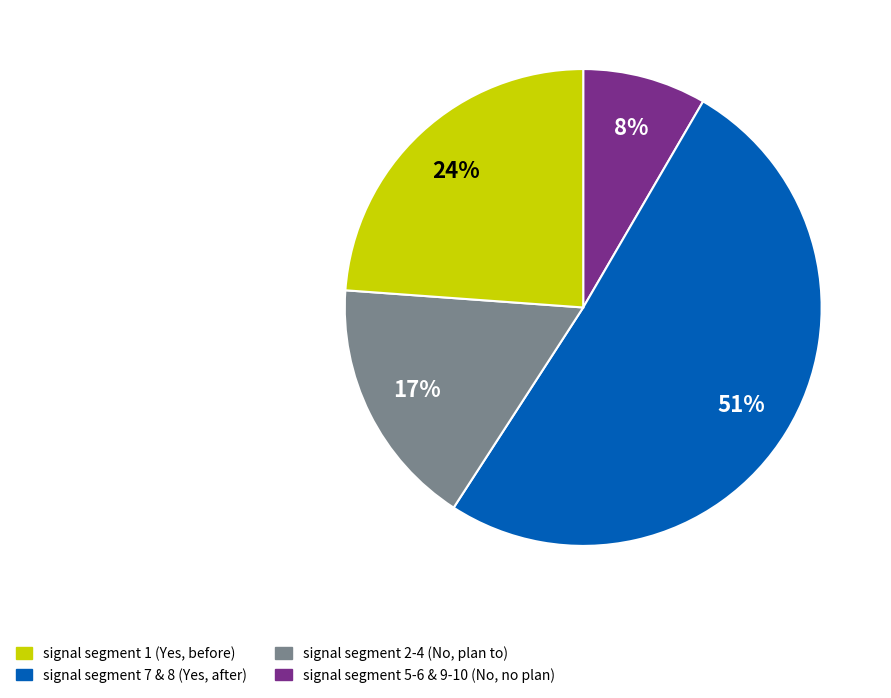

Does any single category account for the majority?

Yes